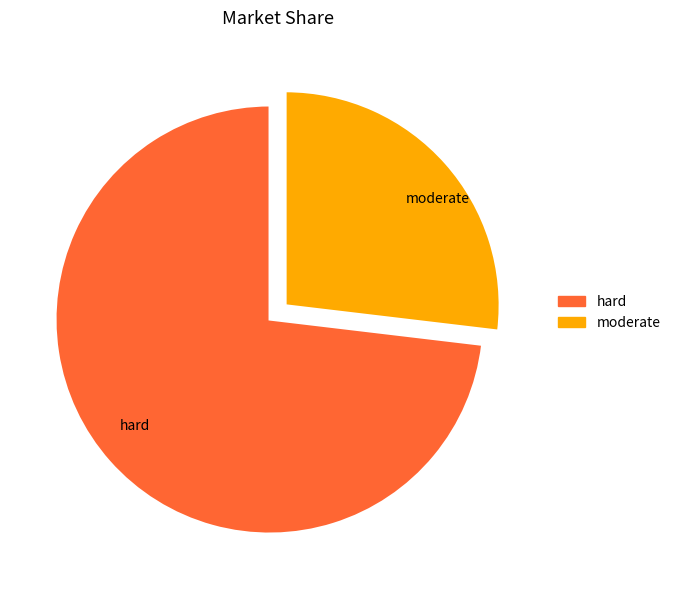

Is it true that moderate is 27% of the pie?

True